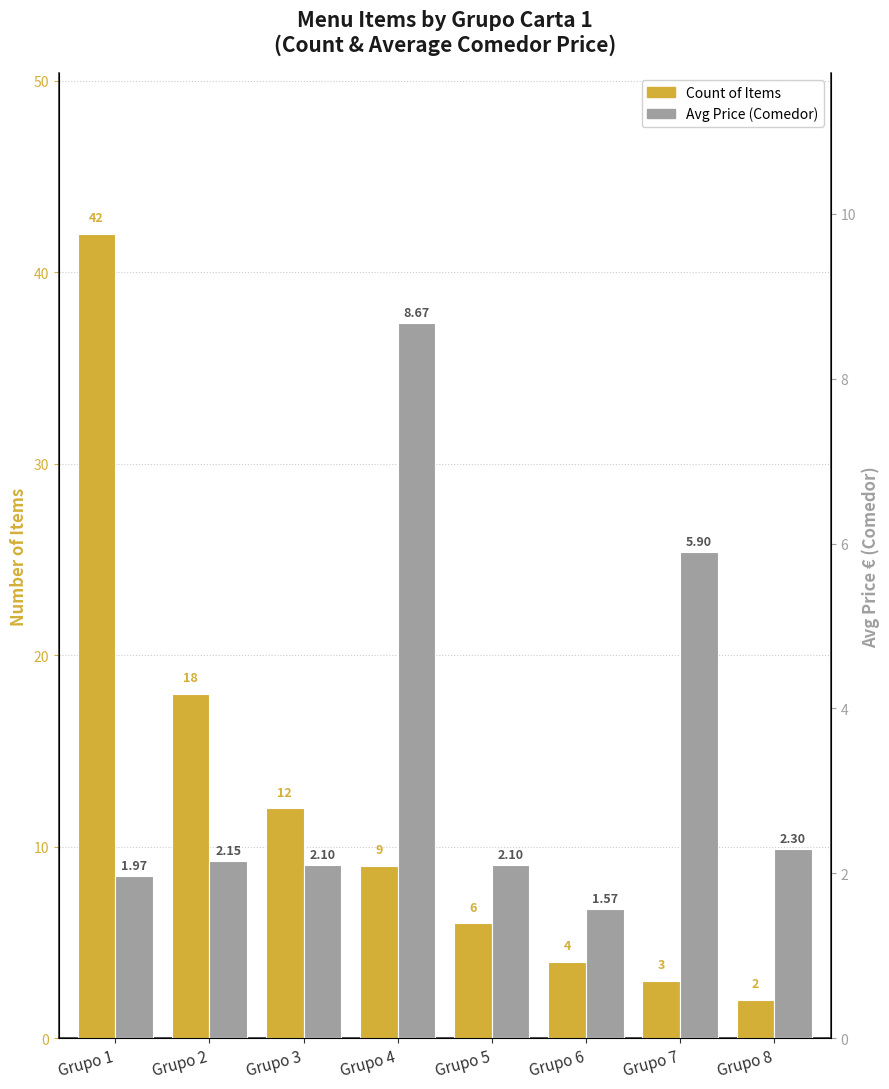

Which has a higher value, Grupo 2 or Grupo 8?

Grupo 2